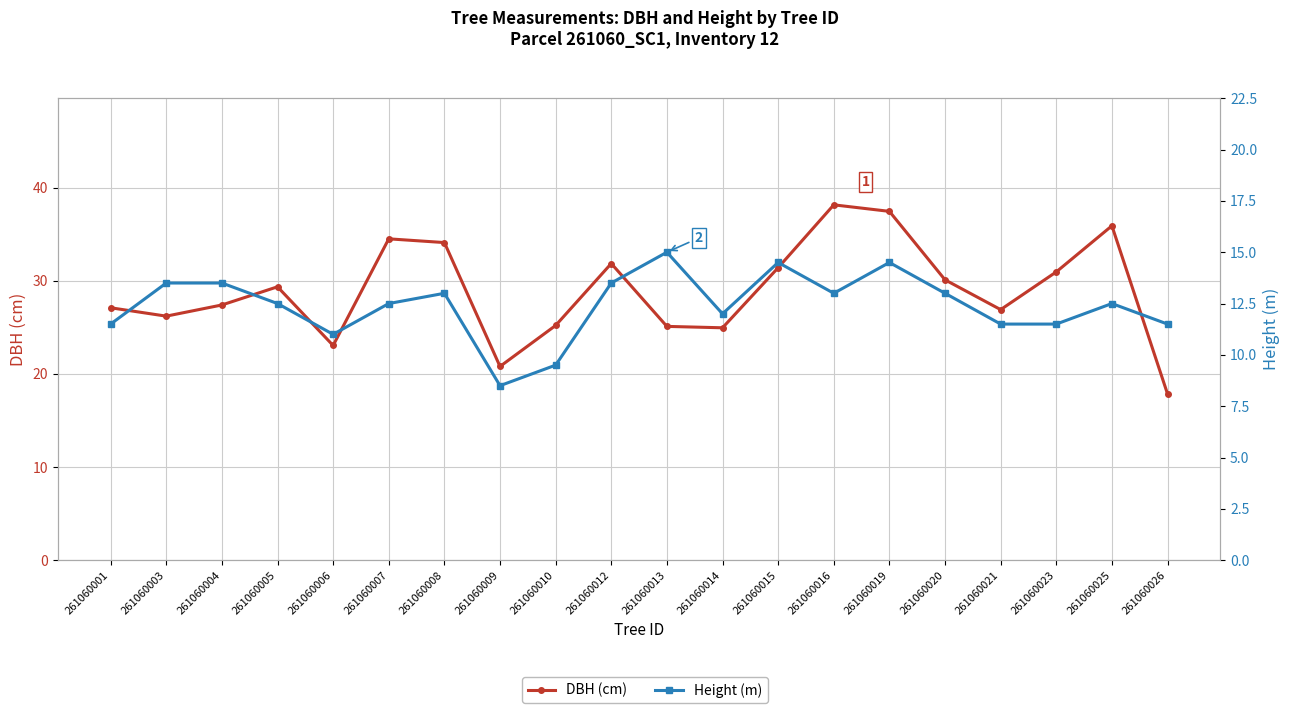

Which series changed the most between 261060013 and 261060015?

DBH (cm)